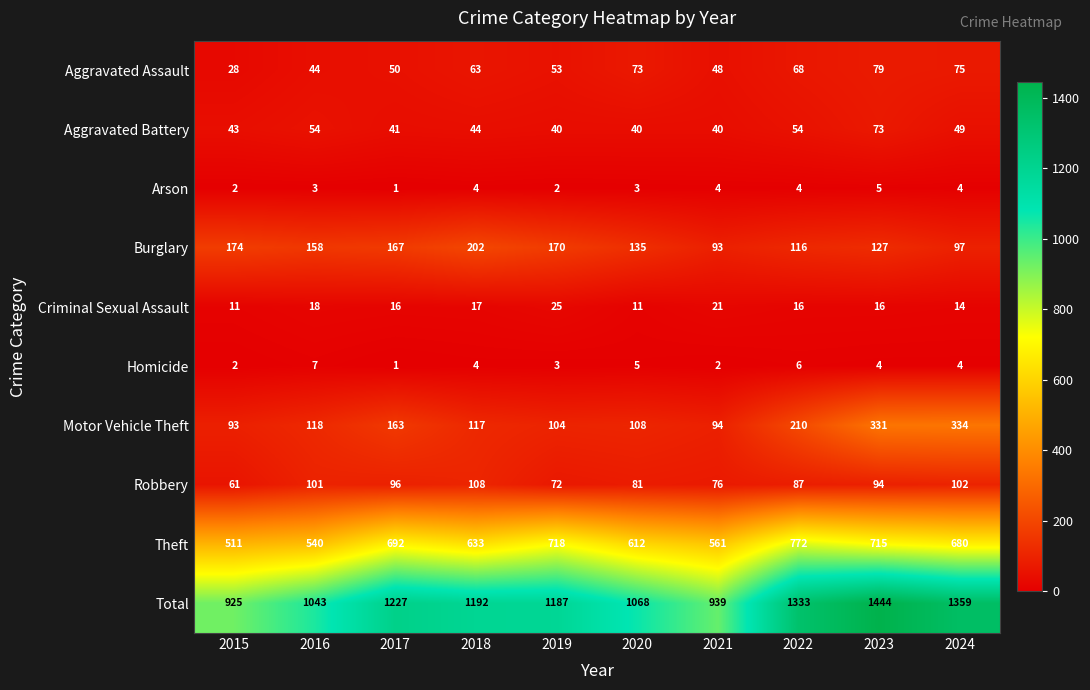

What is the sum of all Robbery values?

878